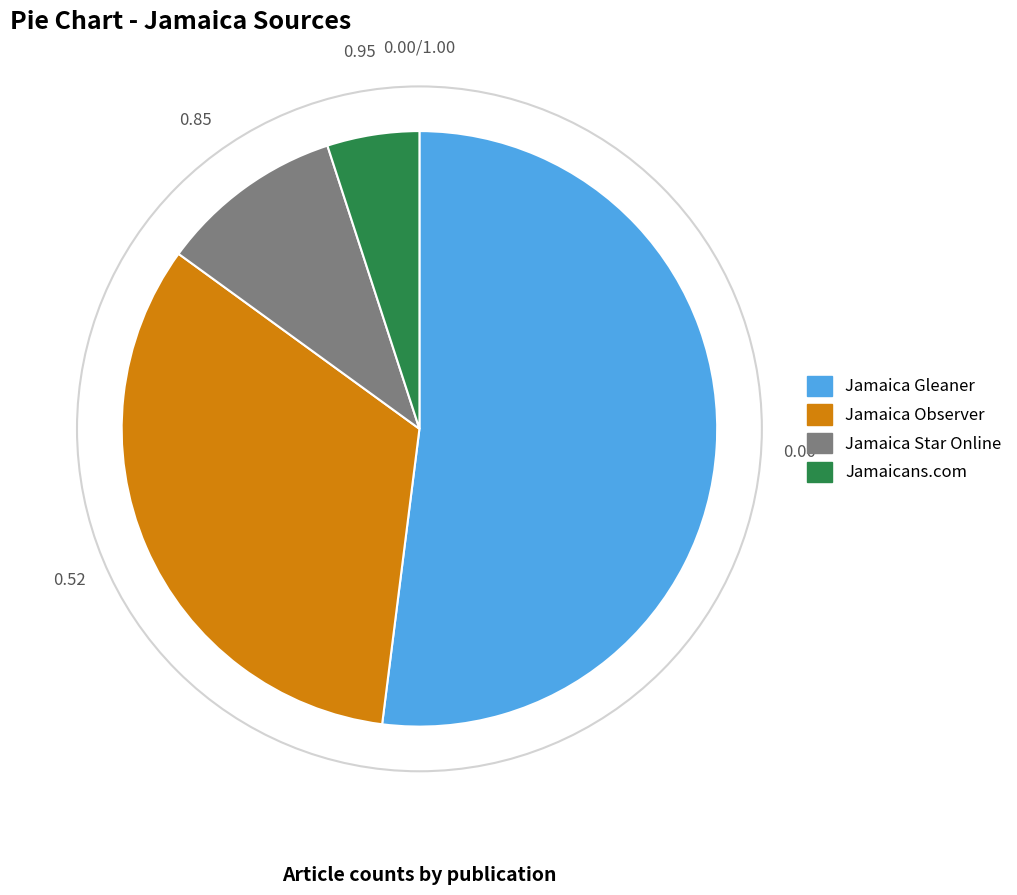

Does Jamaica Observer represent more than half of the total?

No